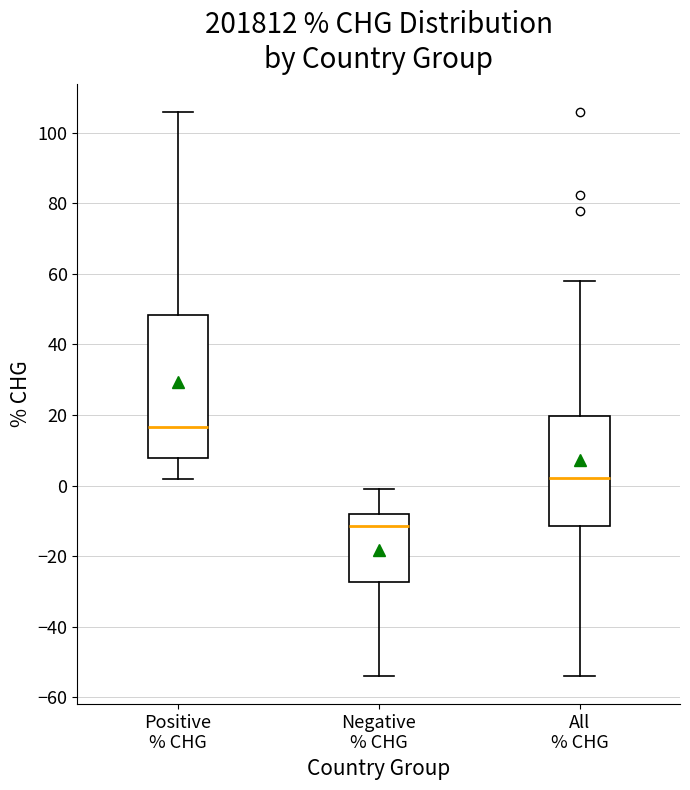

Where is the upper edge of the box for Negative % CHG on the y-axis? The values are not printed on the chart, so give them approximately, as read against the axis.

-8